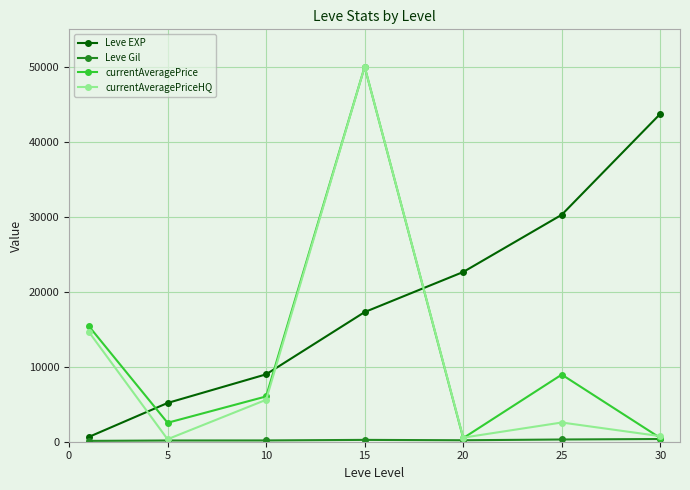

What is the difference between the maximum and minimum values in the currentAveragePriceHQ series?

49666.7